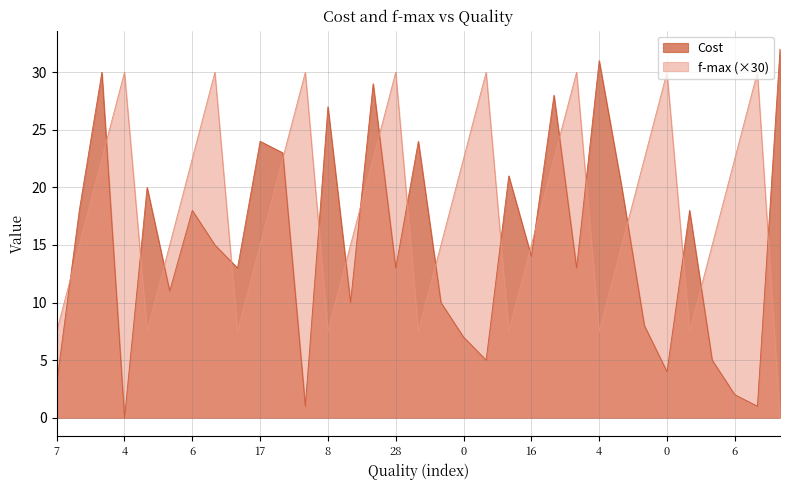

Where is f-max nearest to the value 15?

11